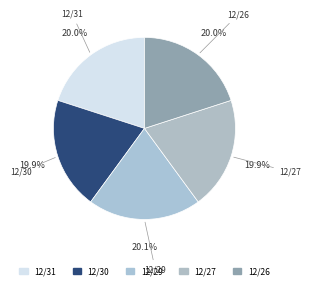

Count the number of slices in the pie.

5